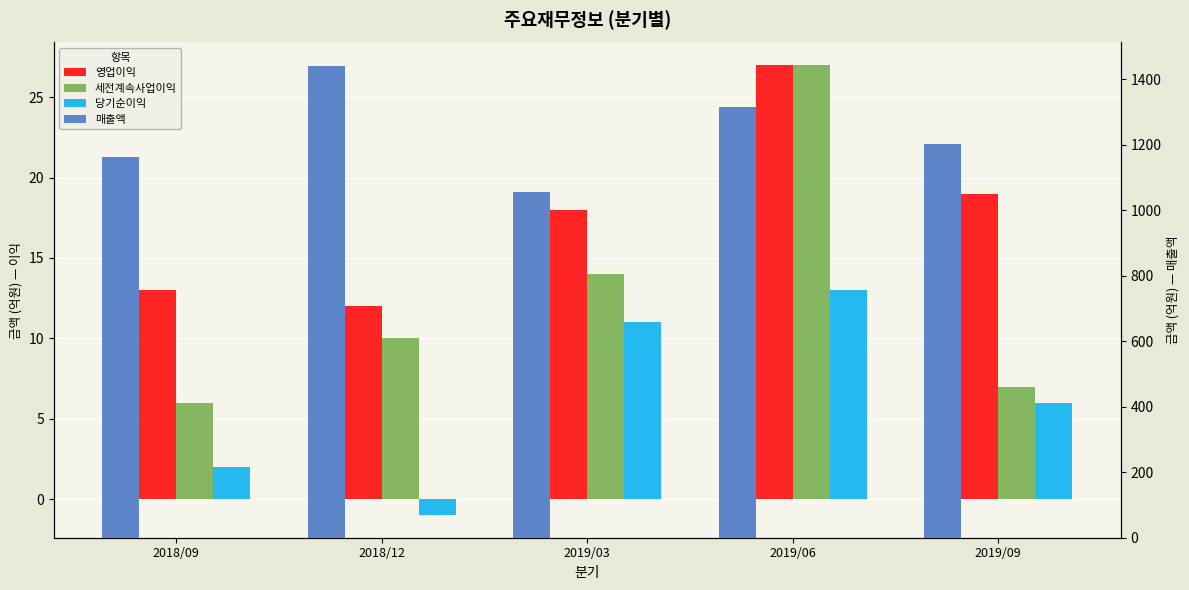

How many distinct data groups are displayed?

4